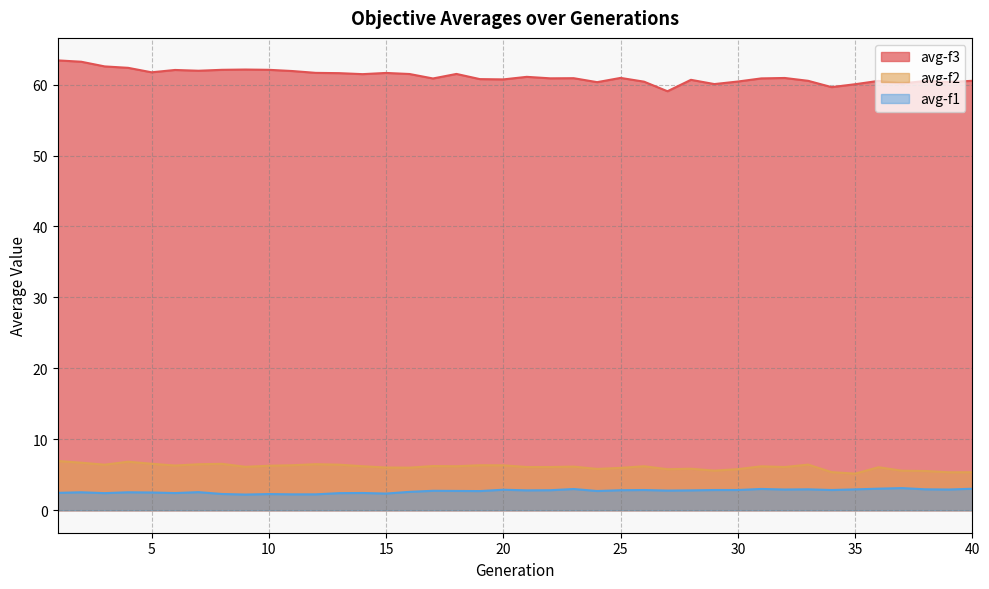

Rank the categories by avg-f2 value from lowest to highest.

35, 39, 40, 34, 38, 37, 29, 27, 30, 24, 28, 25, 16, 15, 36, 21, 22, 32, 9, 23, 31, 14, 18, 26, 17, 10, 6, 20, 11, 19, 3, 13, 33, 7, 12, 8, 5, 2, 4, 1